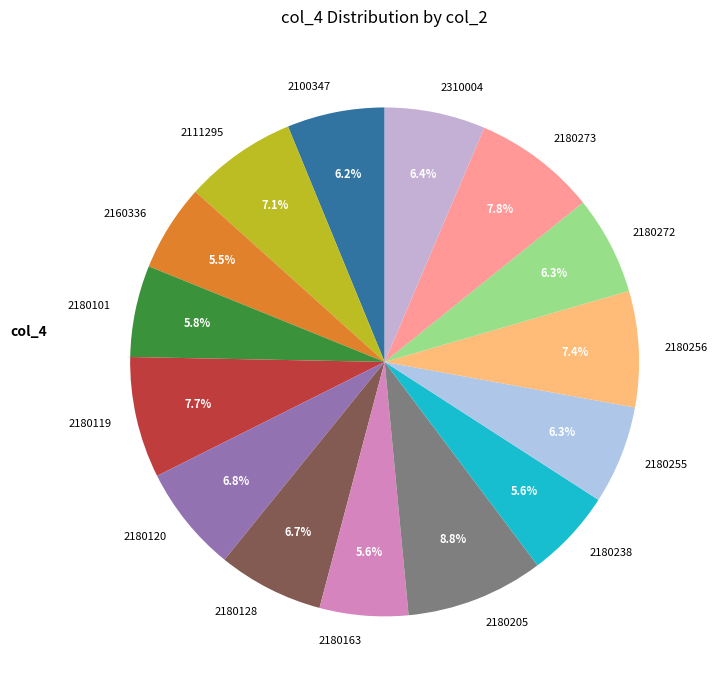

Combined, do 2180256 and 2100347 account for over 50%?

No